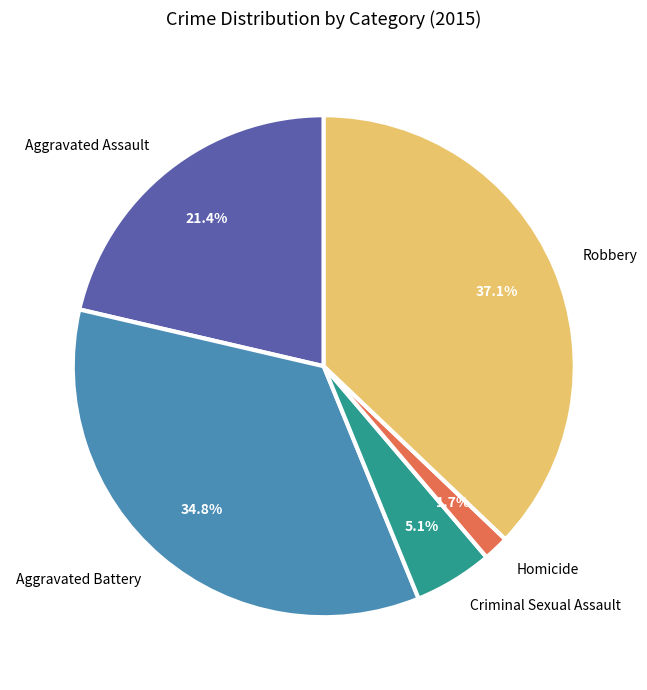

What is the total percentage of Homicide and Aggravated Battery?

36.5%